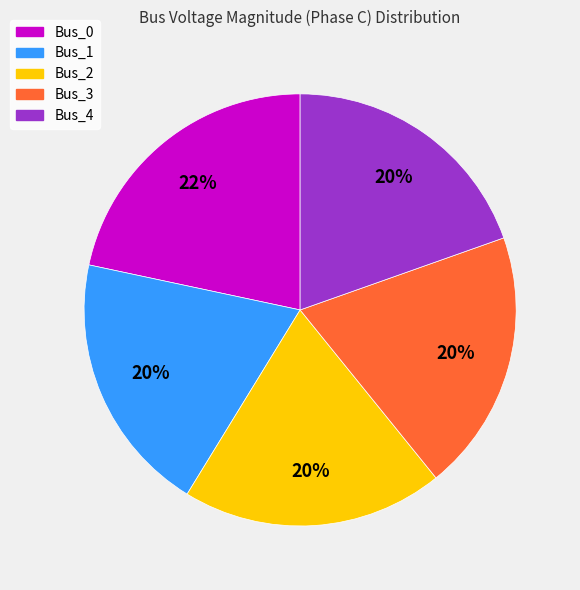

To the nearest percent, what percentage of the pie is Bus_3?

20%